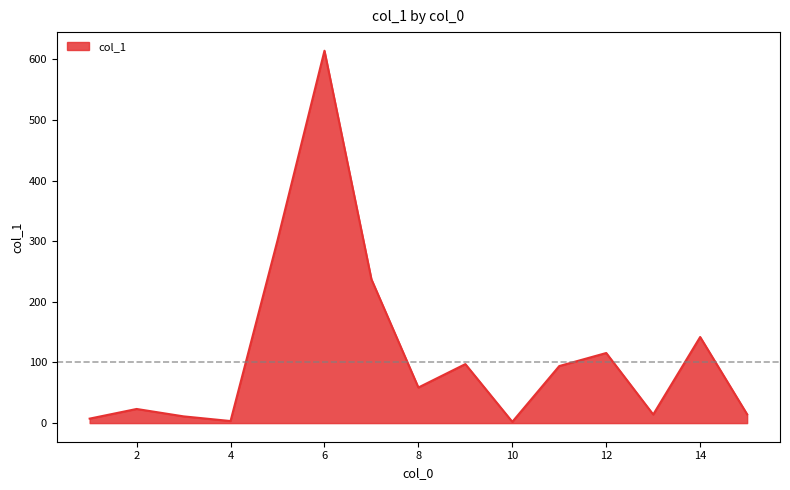

What is the sum of all values?

1736.3